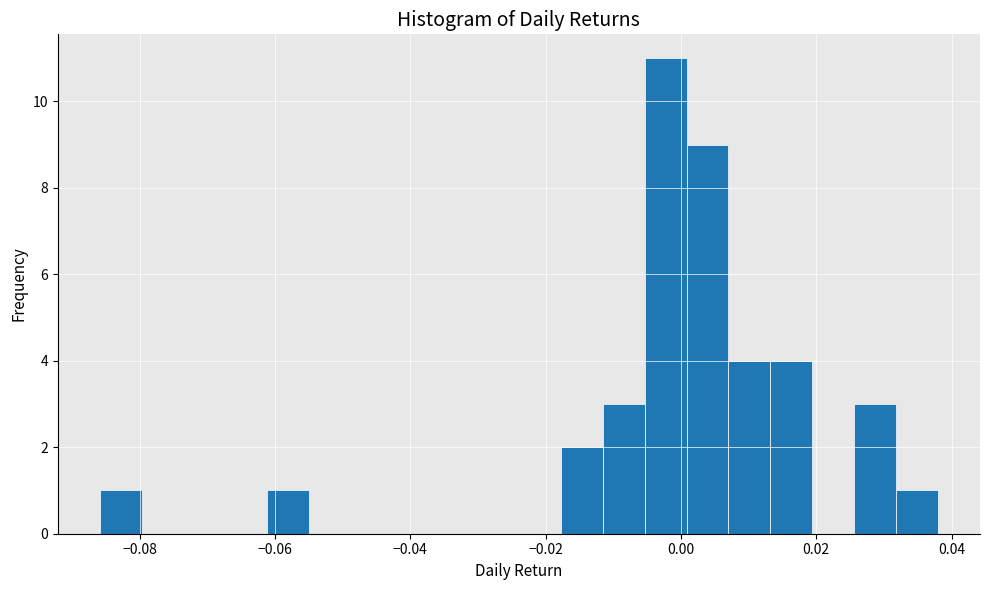

Around what value on the x-axis is the tallest bar? Give the approximate position of its centre, as read against the axis.

-0.002